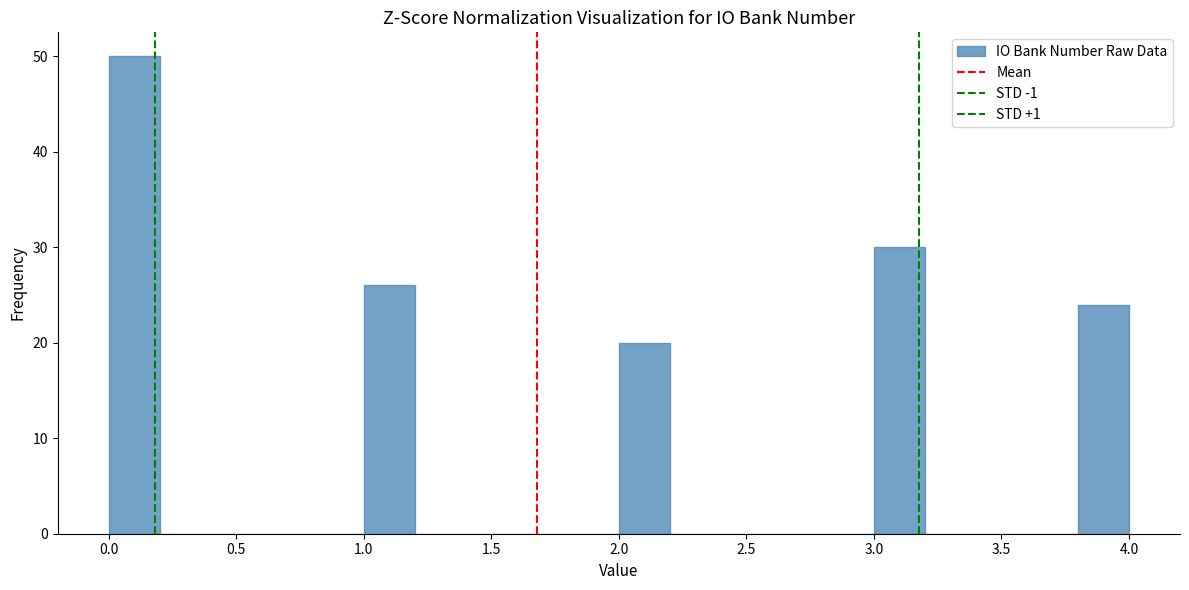

Which range on the x-axis has the tallest bar?

0.0 to 0.2